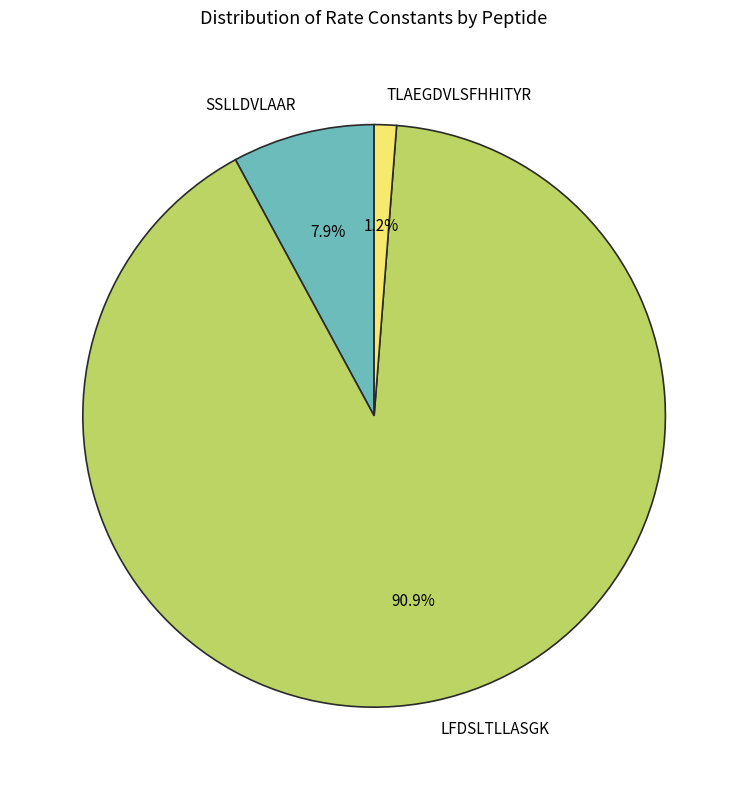

What is the majority slice?

LFDSLTLLASGK